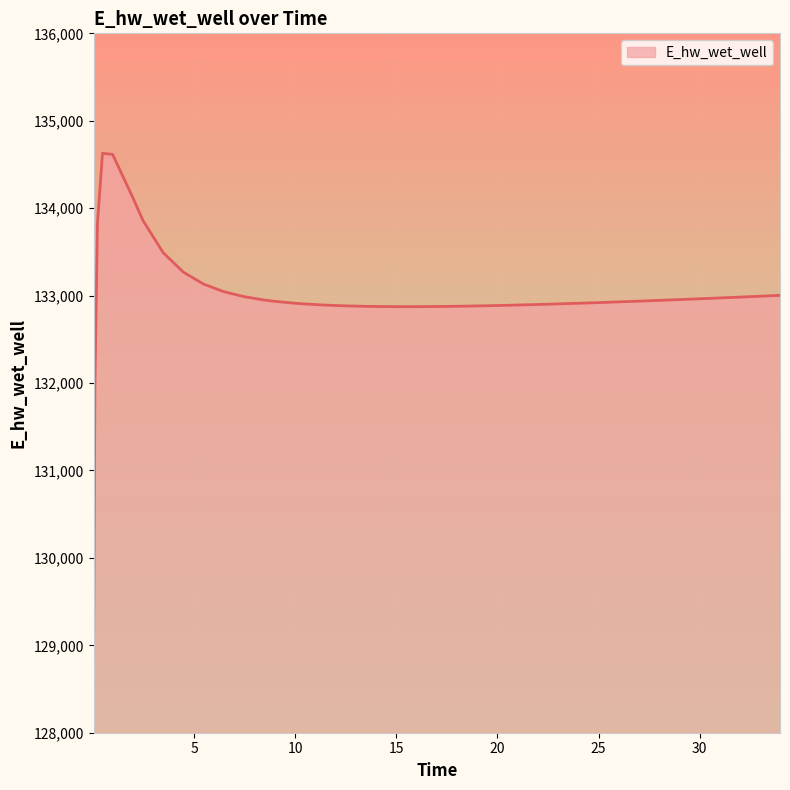

What is the greatest value displayed?

134628.0